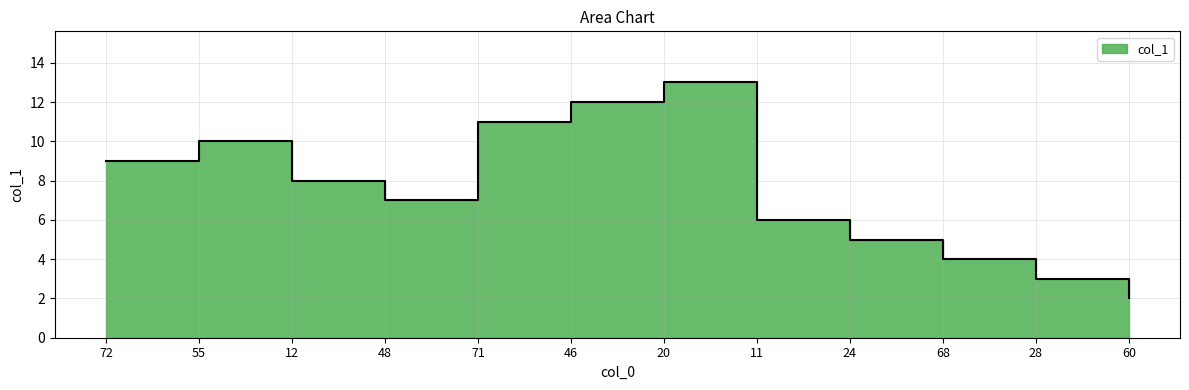

Between 11 and 12, which is larger?

12